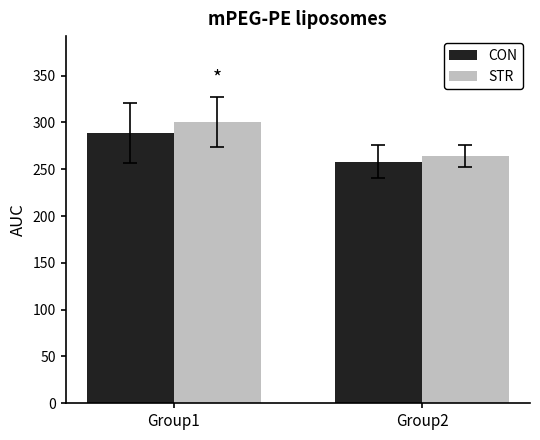

At which label does STR reach its minimum?

Group2